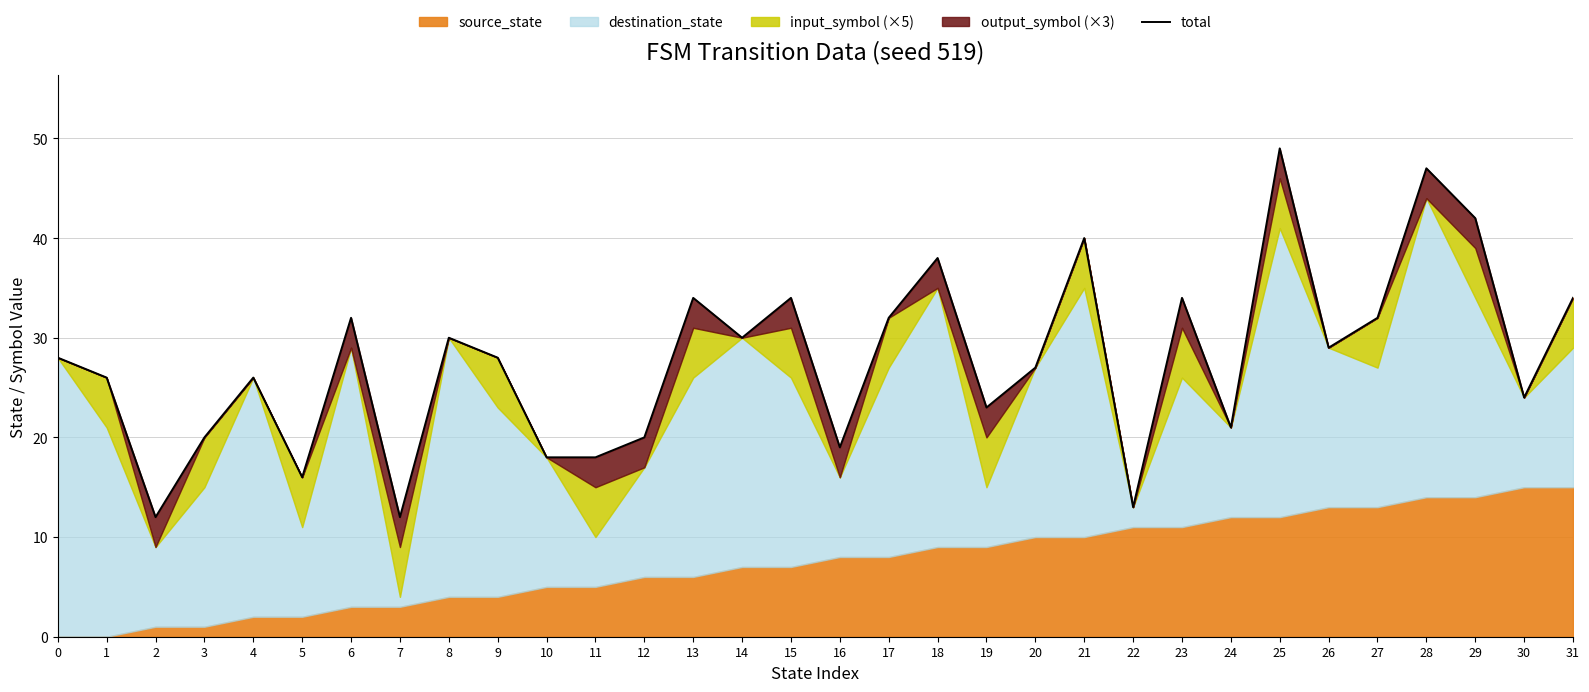

How many lines are shown in the chart?

1